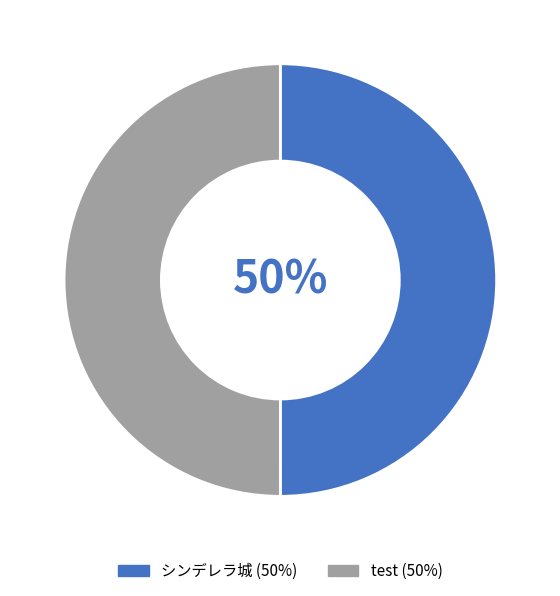

The test slice represents 50% of the pie. True or false?

True